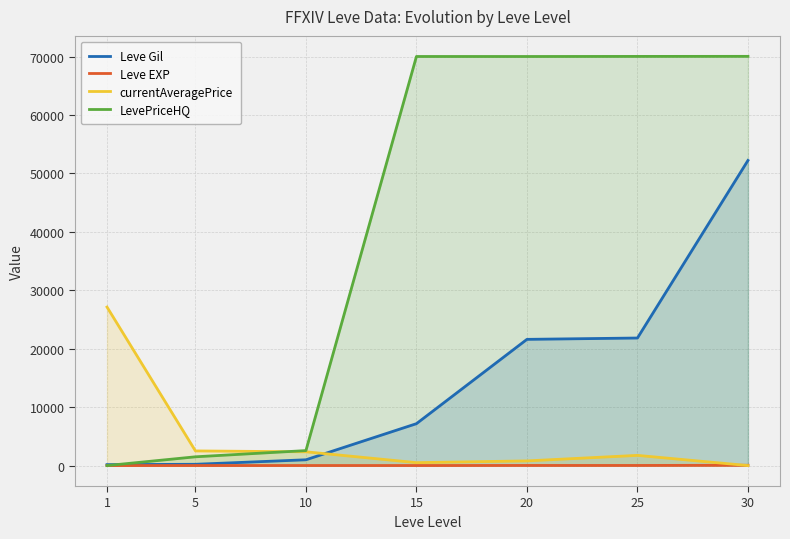

How many lines are shown in the chart?

4